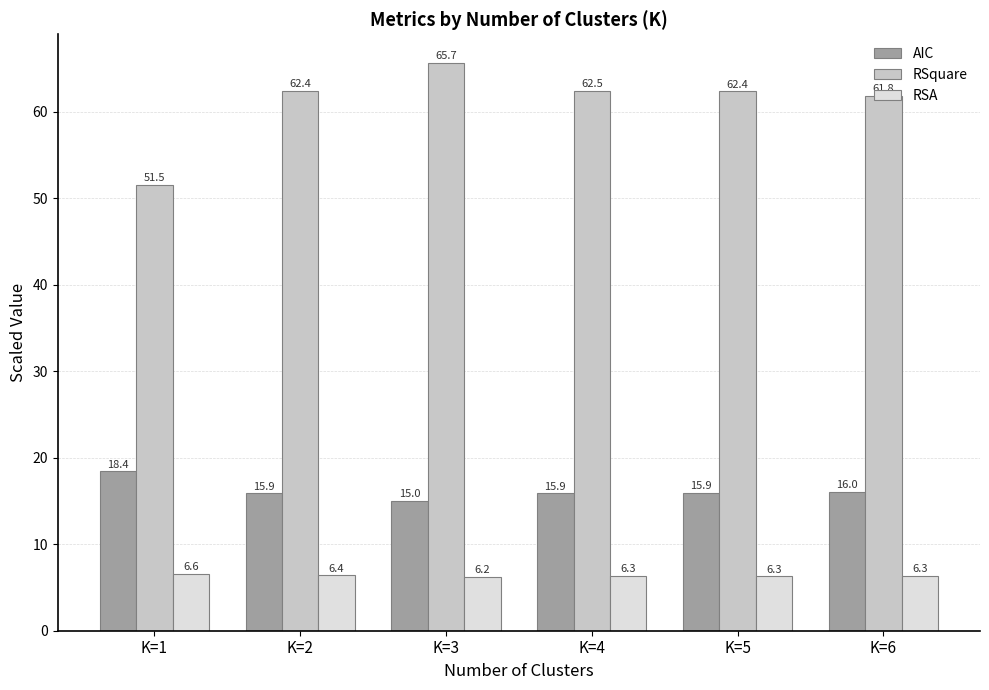

What is the sum of the RSA values at K=5 and K=2?

12.7